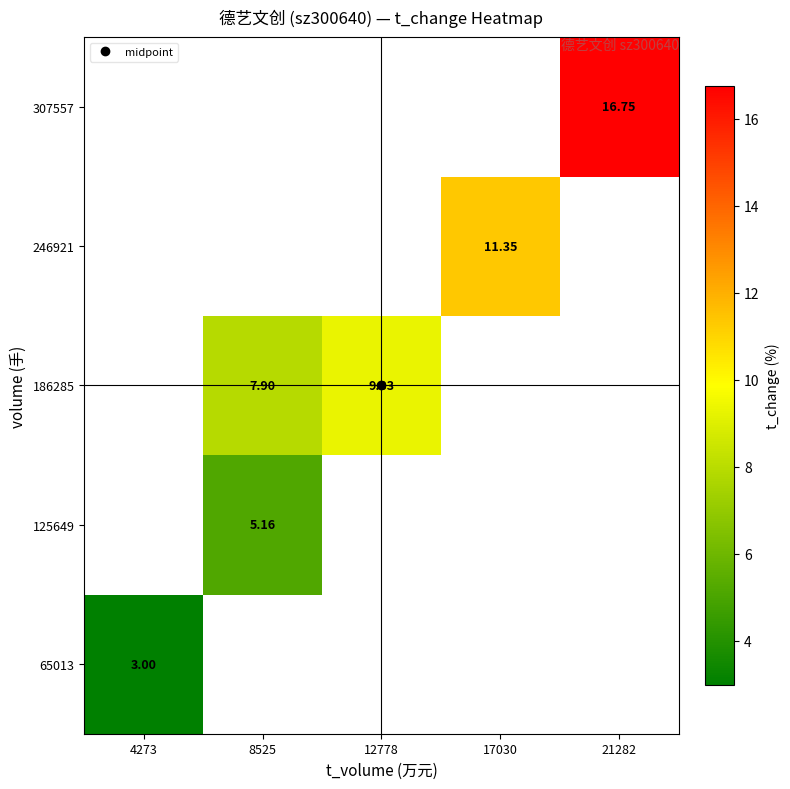

At how many categories does at least one series exceed 6?

4